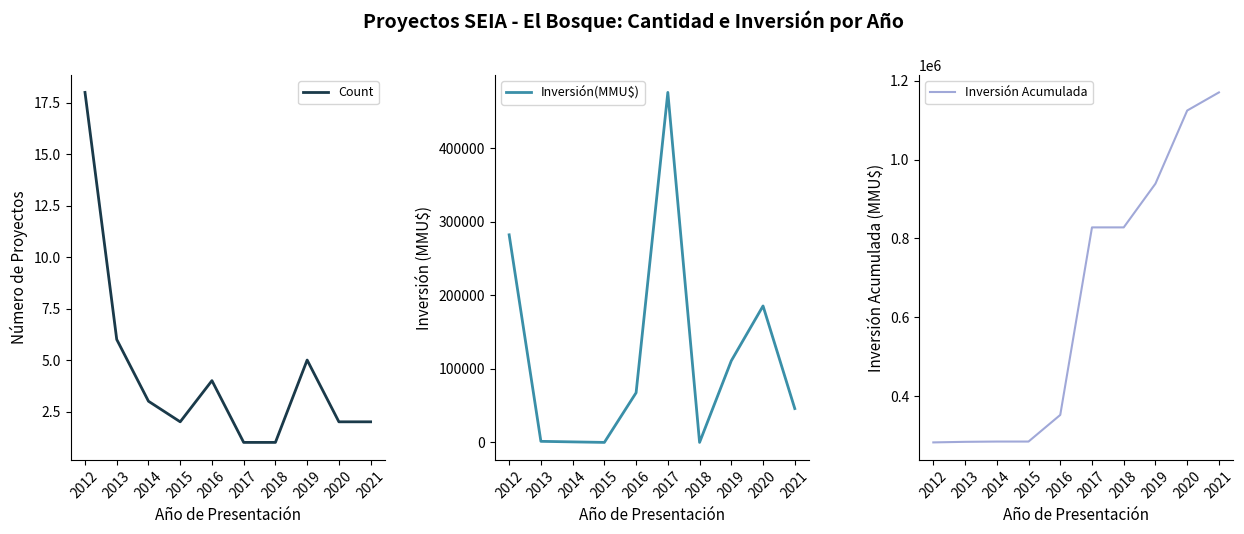

At which label does Inversión(MMU$) reach its peak?

2017